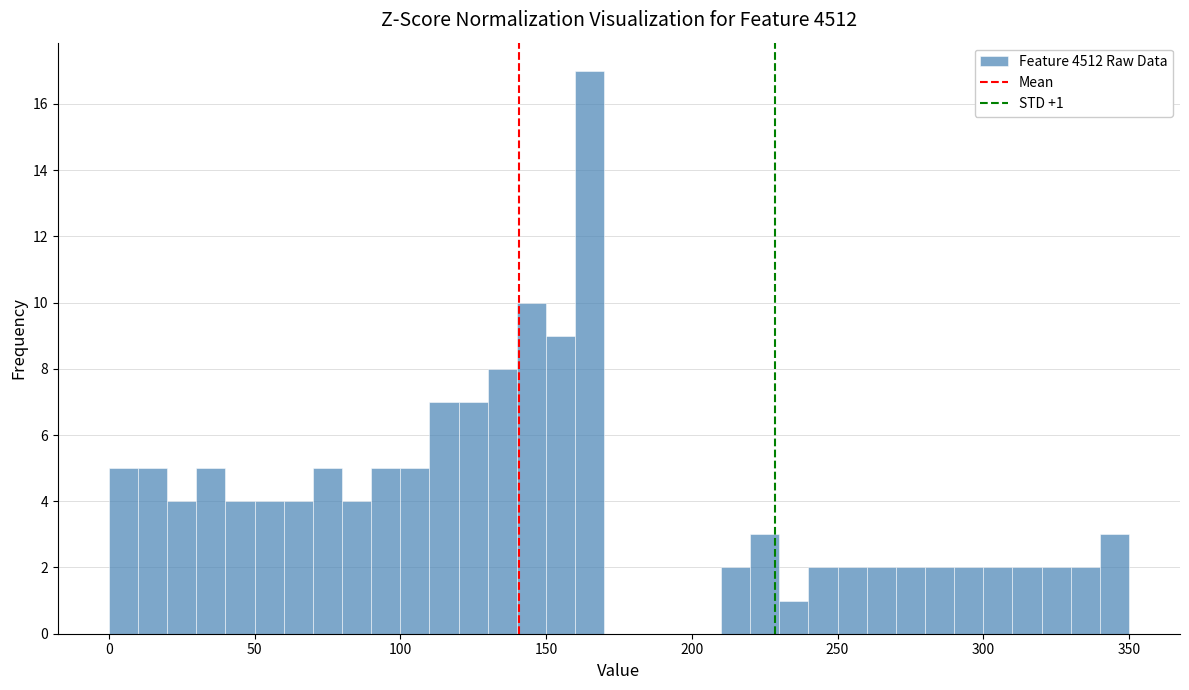

Around what value on the x-axis is the tallest bar? Give the approximate position of its centre, as read against the axis.

165